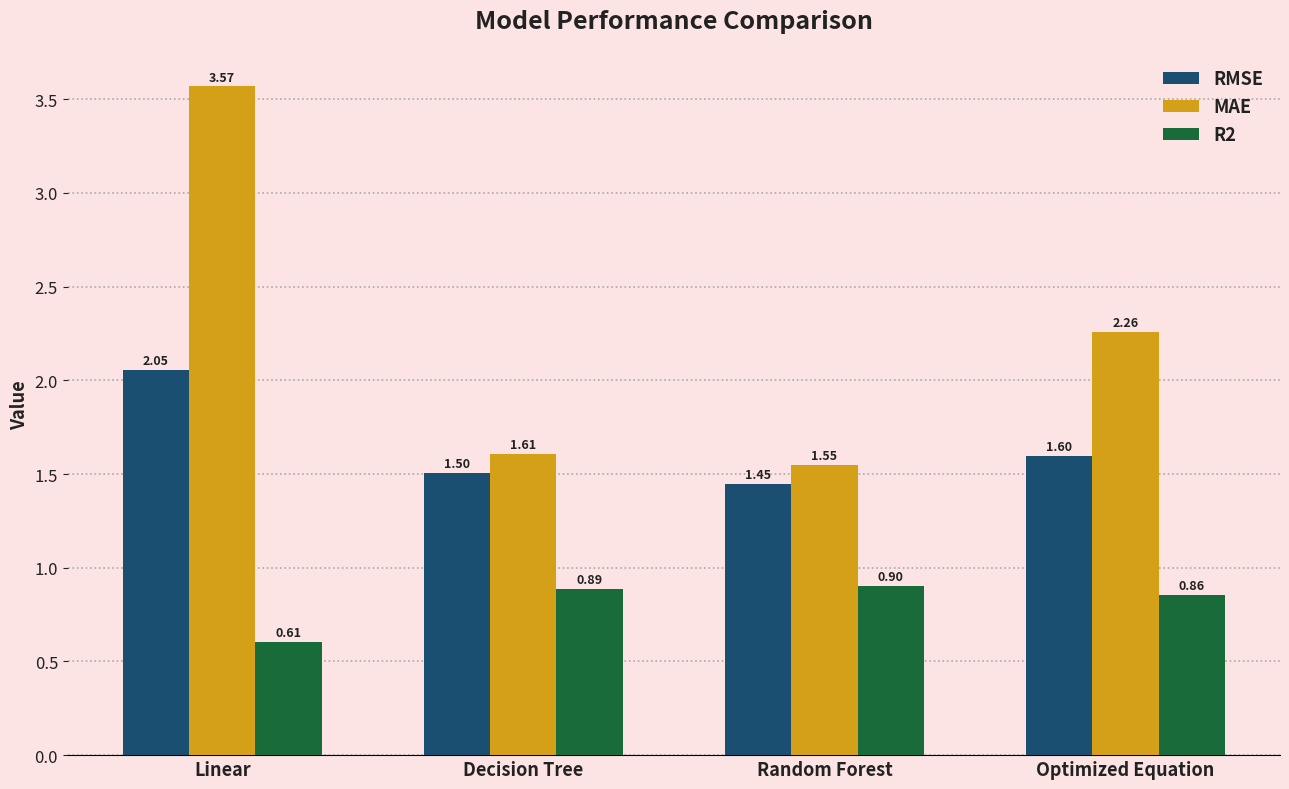

Where is R2 nearest to the value 0?

Linear